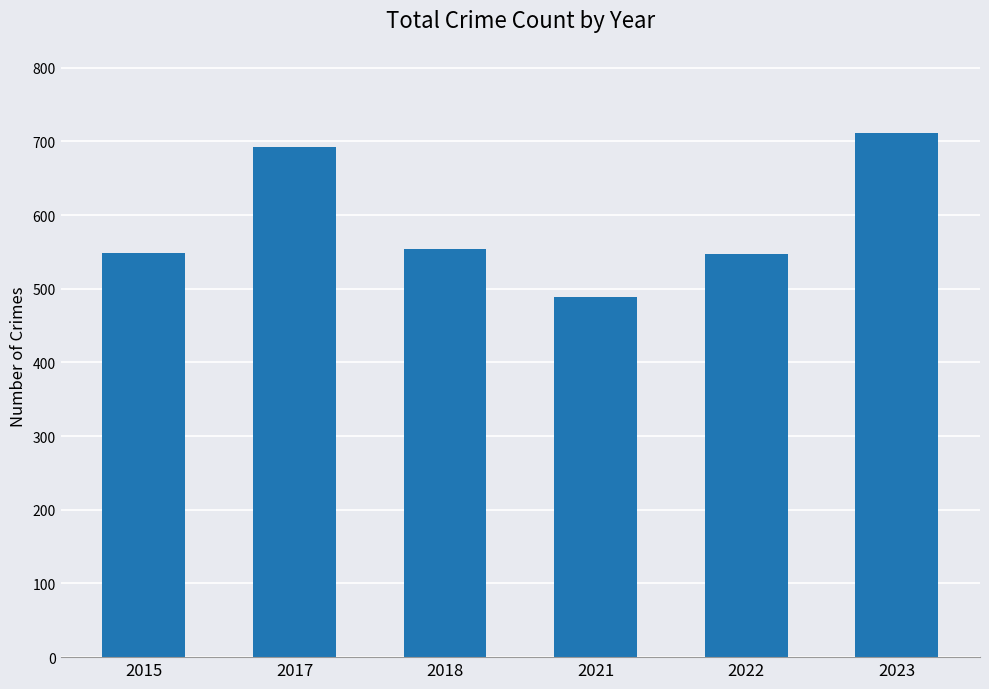

What is the difference between the second highest and second lowest values?

145